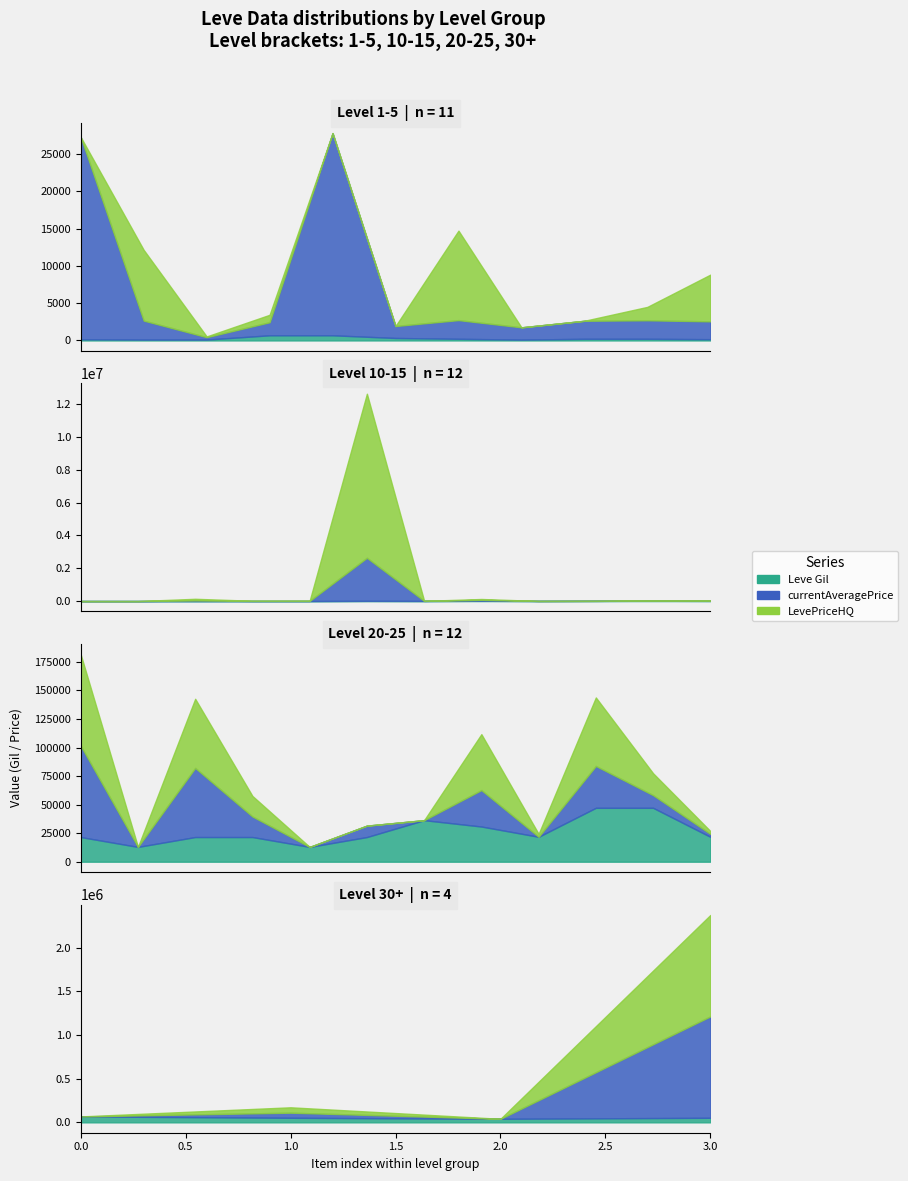

Which series has the widest spread of values?

LevePriceHQ